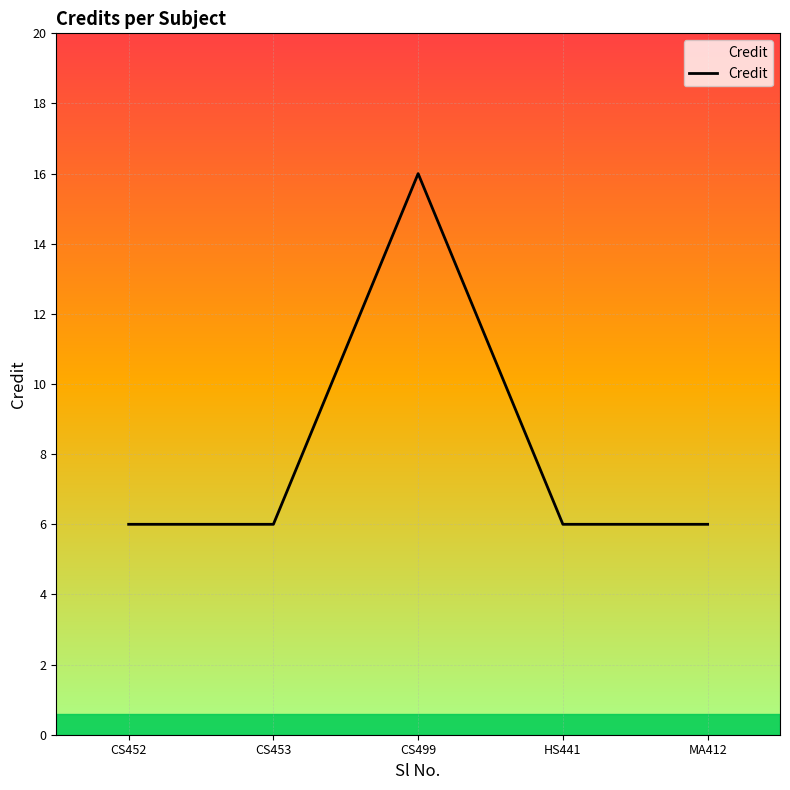

The value at HS441 is 3. True or false?

False